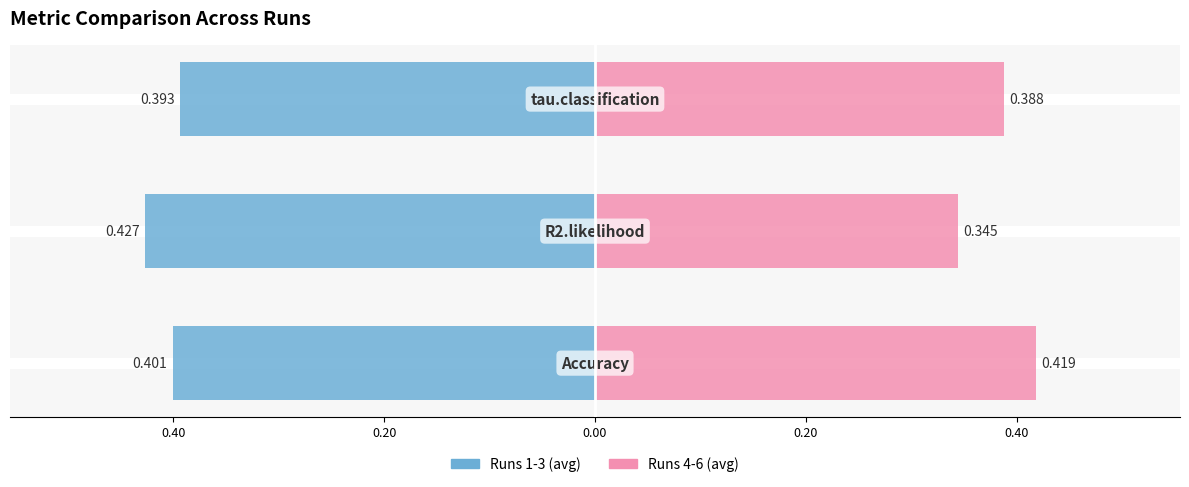

What is the spread (max minus min) of values at 0.20?

0.8